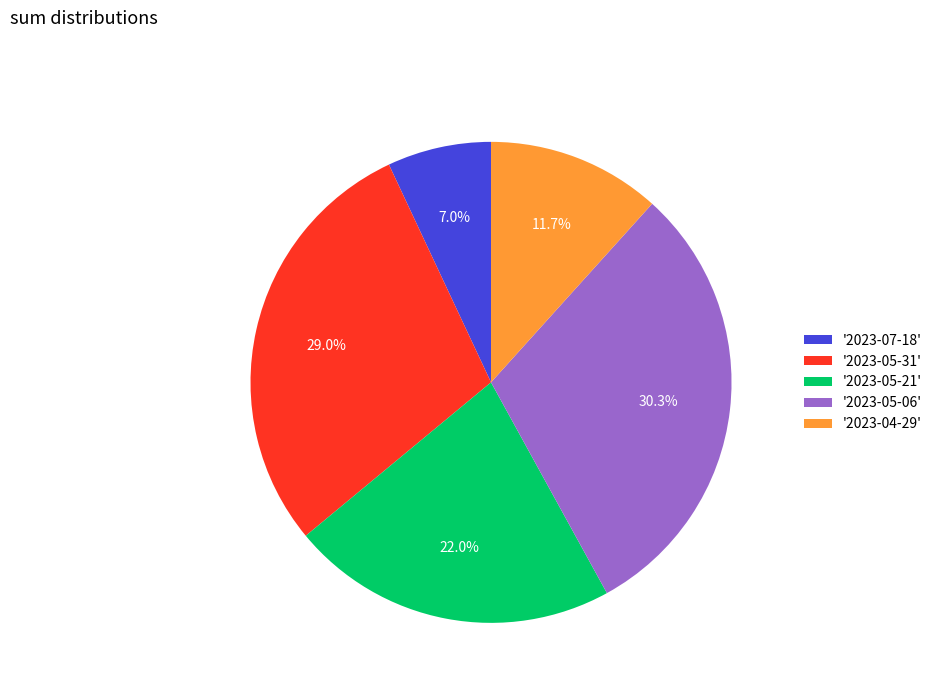

Which category has the smallest portion of the pie?

'2023-07-18'